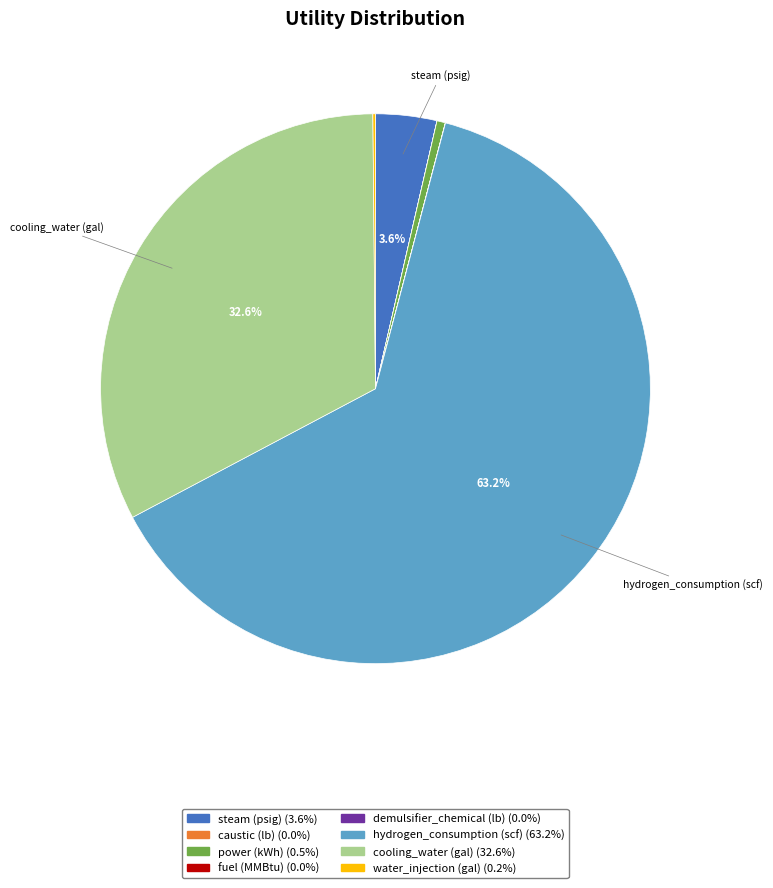

Is there a majority slice in this chart?

Yes